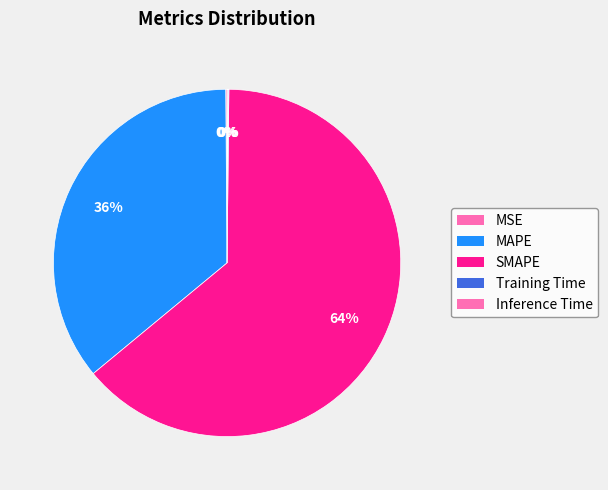

How many segments does this pie chart have?

5